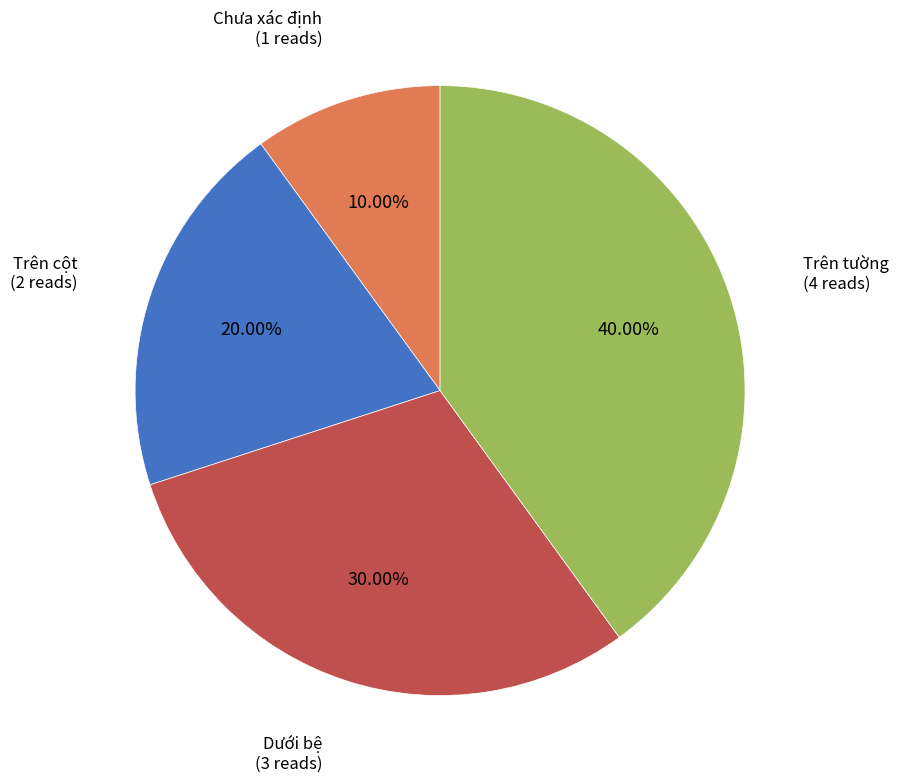

To the nearest percent, what is the difference between the Chưa xác định and Trên tường slice percentages?

30%